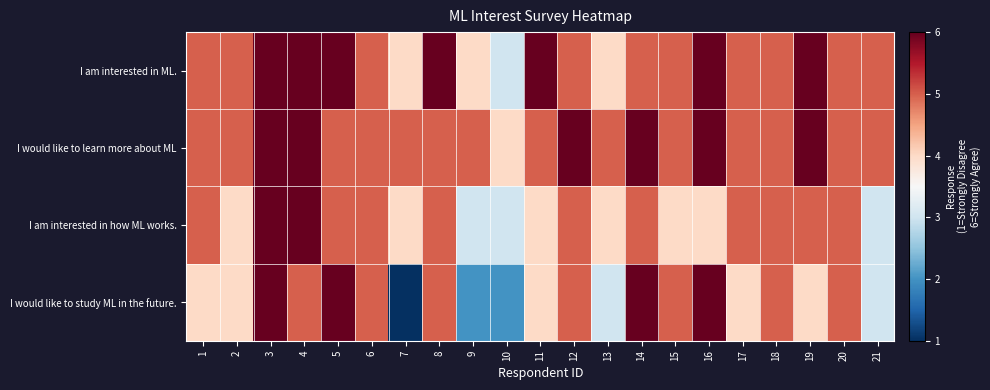

Rank the series at 11 from highest to lowest value.

I am interested in ML., I would like to learn more about ML, I am interested in how ML works., I would like to study ML in the future.